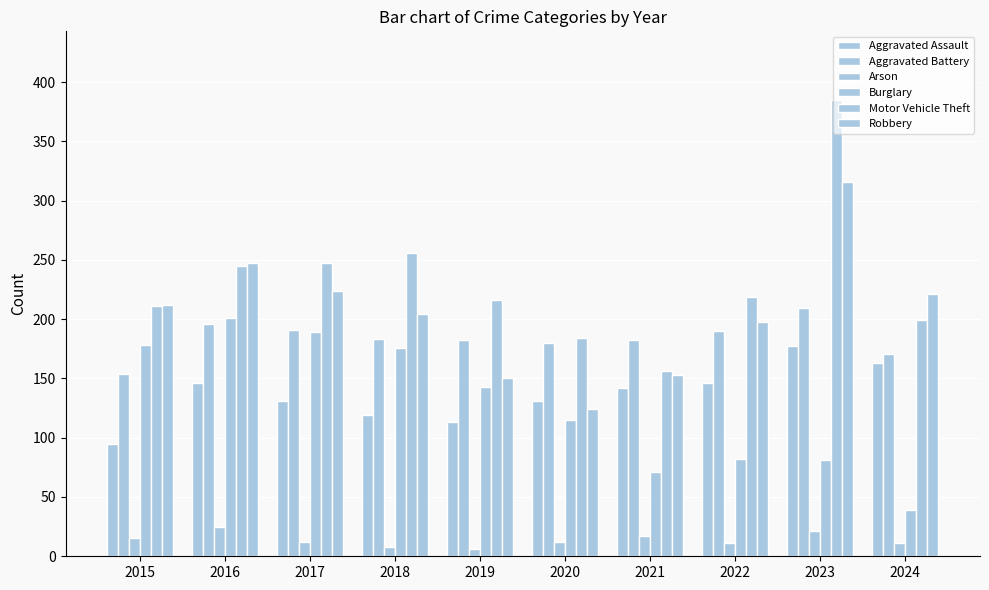

Reading left to right, list all the values displayed in this chart.

Aggravated Assault: 95	146	131	119	113	131	142	146	177	163
Aggravated Battery: 154	196	191	183	182	180	182	190	209	171
Arson: 15	25	12	8	6	12	17	11	21	11
Burglary: 178	201	189	176	143	115	71	82	81	39
Motor Vehicle Theft: 211	245	247	256	216	184	156	219	385	199
Robbery: 212	247	224	204	150	124	153	198	316	221